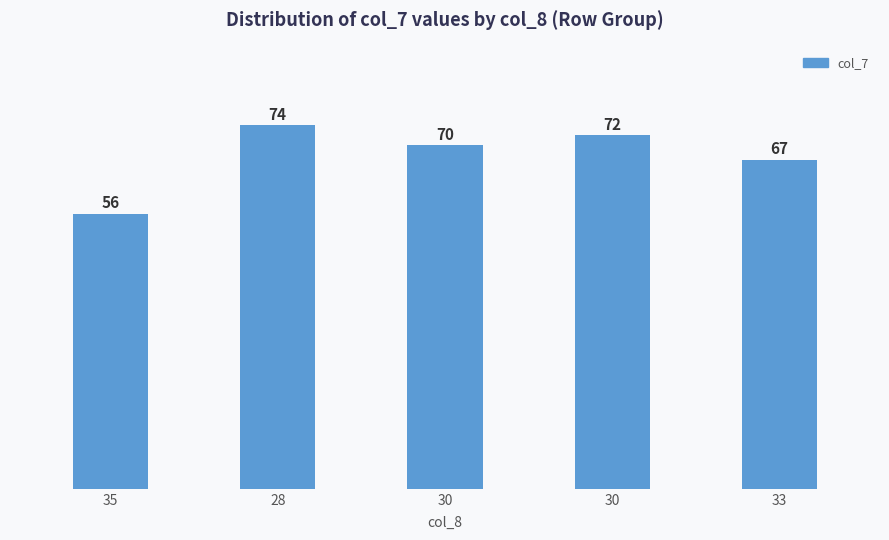

How many data points are less than 70?

2